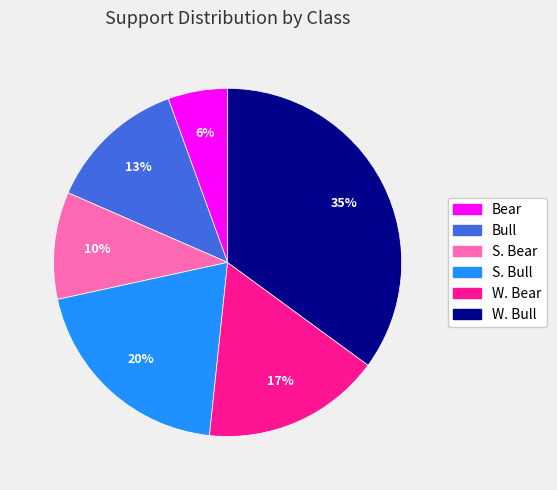

Is there any slice that represents more than half of the pie?

No